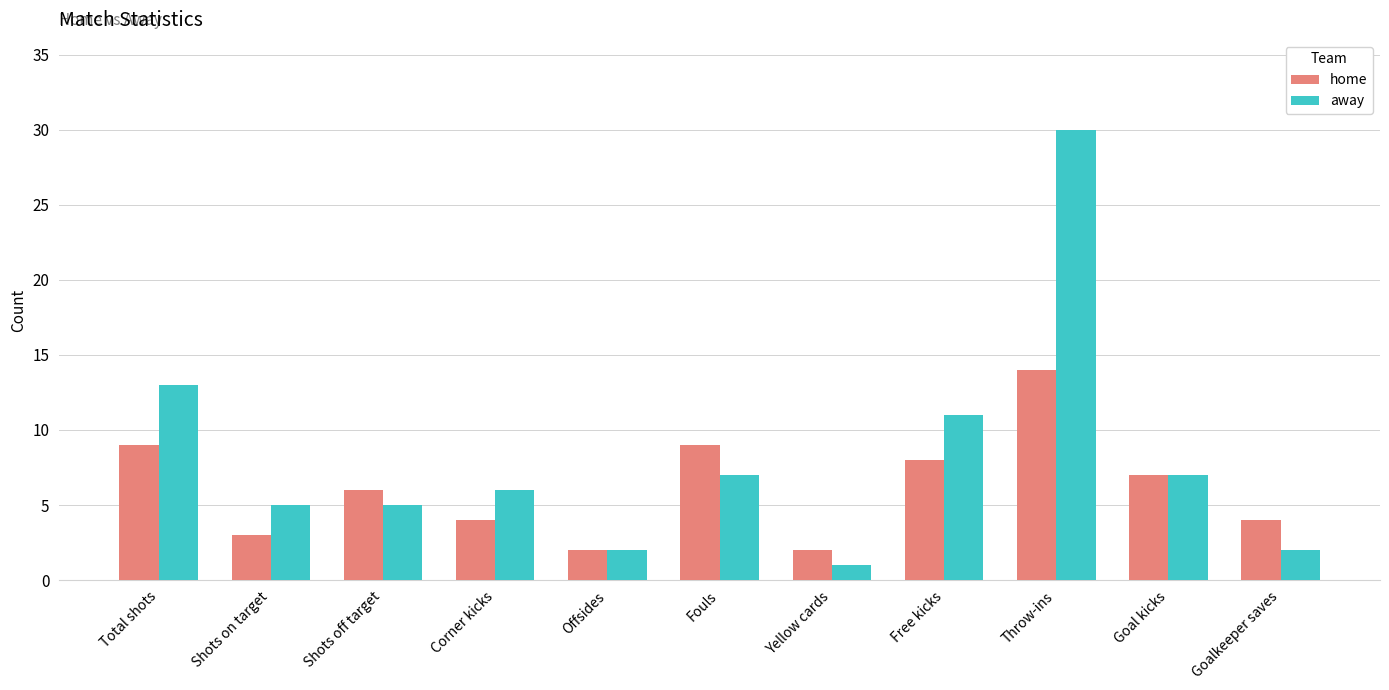

Reading left to right, transcribe all the data shown in this chart.

home: Total shots=9	Shots on target=3	Shots off target=6	Corner kicks=4	Offsides=2	Fouls=9	Yellow cards=2	Free kicks=8	Throw-ins=14	Goal kicks=7	Goalkeeper saves=4
away: Total shots=13	Shots on target=5	Shots off target=5	Corner kicks=6	Offsides=2	Fouls=7	Yellow cards=1	Free kicks=11	Throw-ins=30	Goal kicks=7	Goalkeeper saves=2